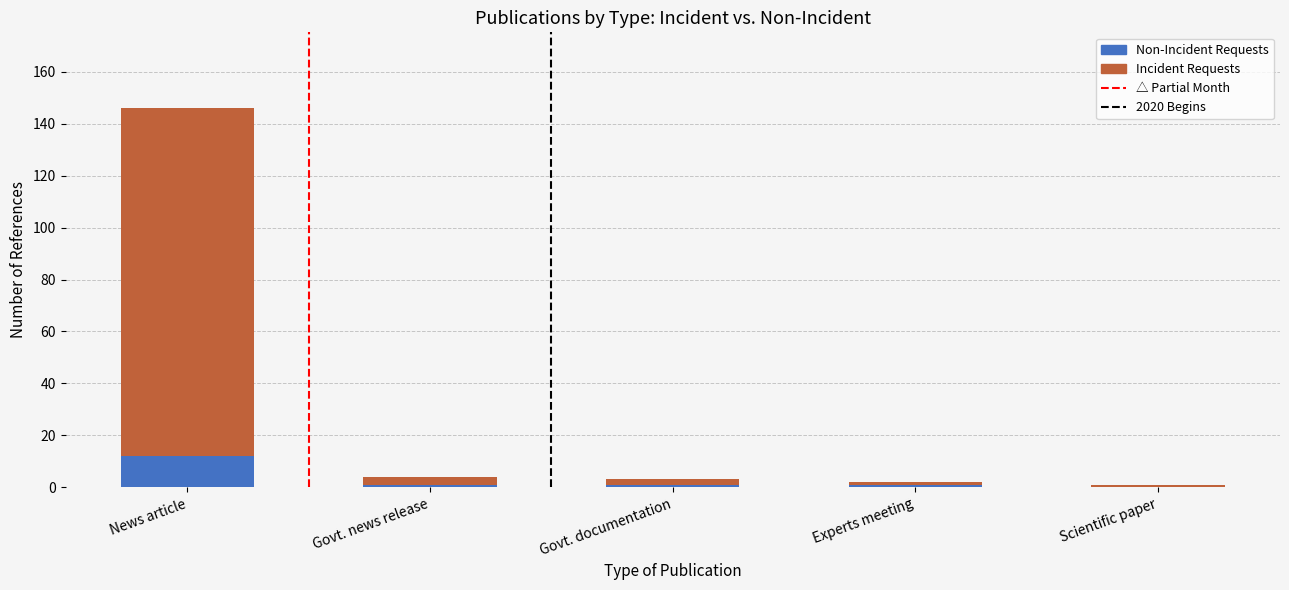

At which category is the sum across all series the highest?

News article